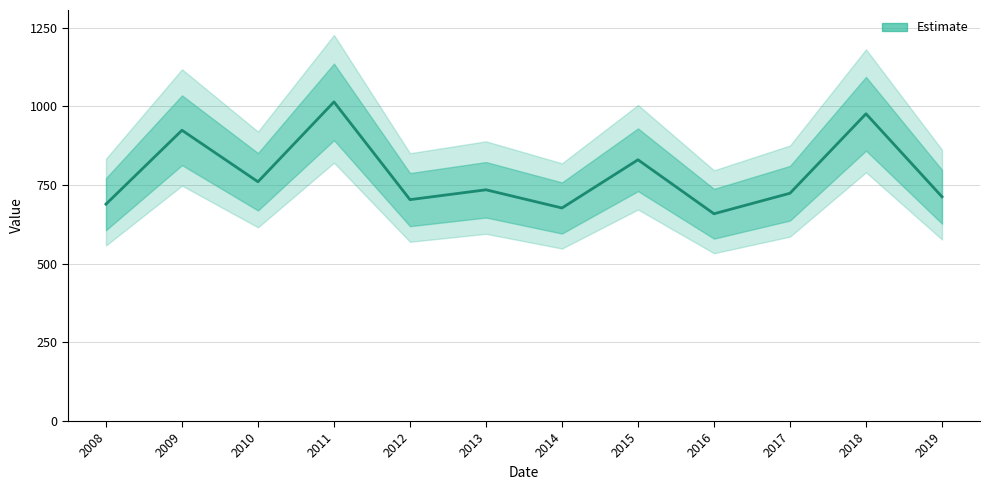

How many lines are shown in the chart?

1